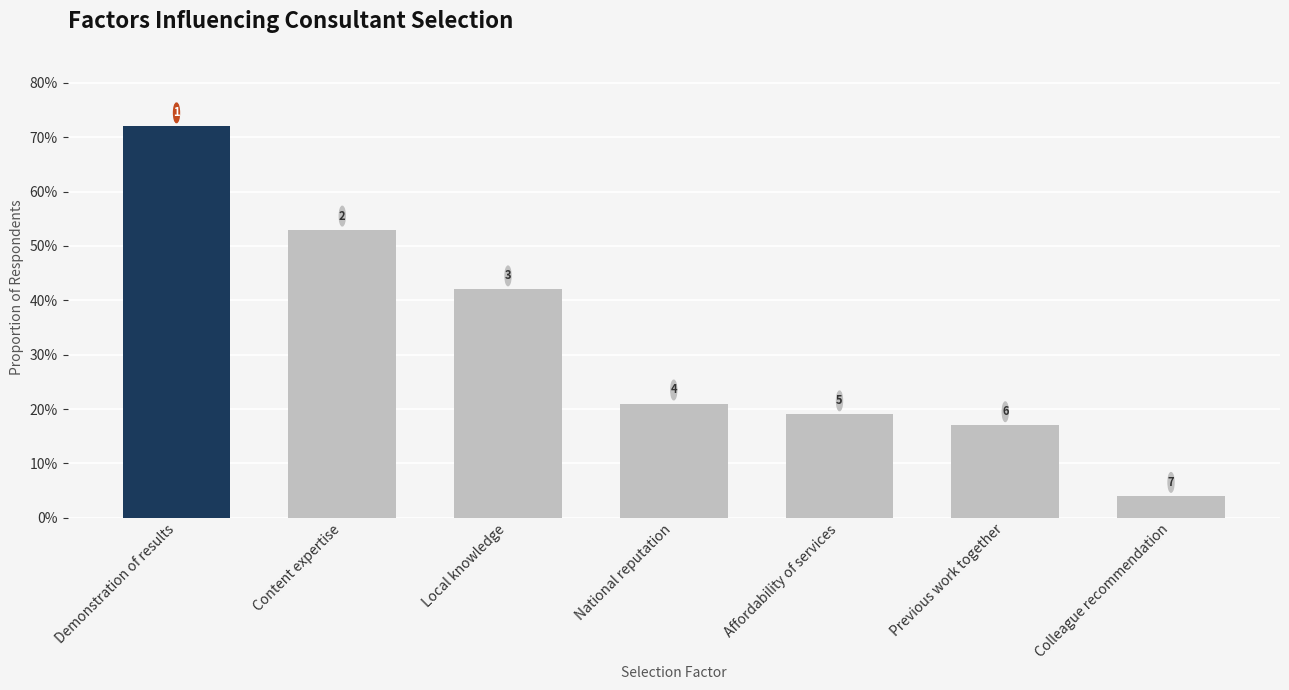

Does the chart contain any negative values?

No